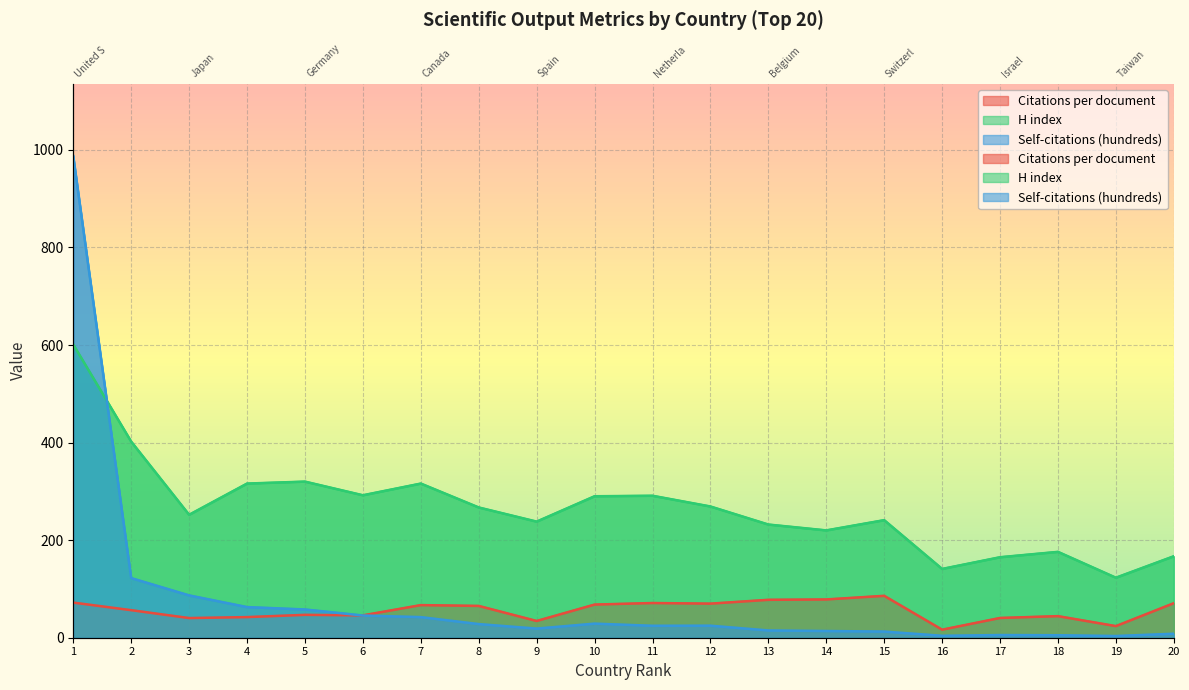

Which series has the widest spread of values?

Self-citations (hundreds)